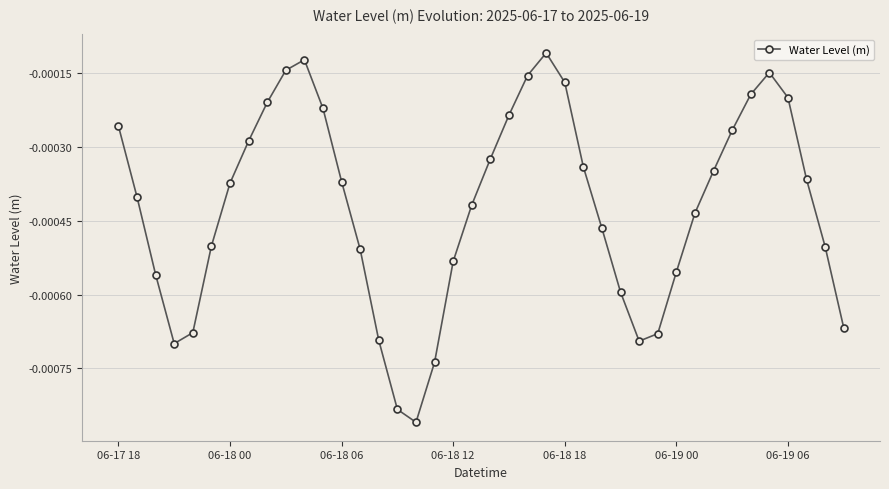

How many lines are shown in the chart?

1